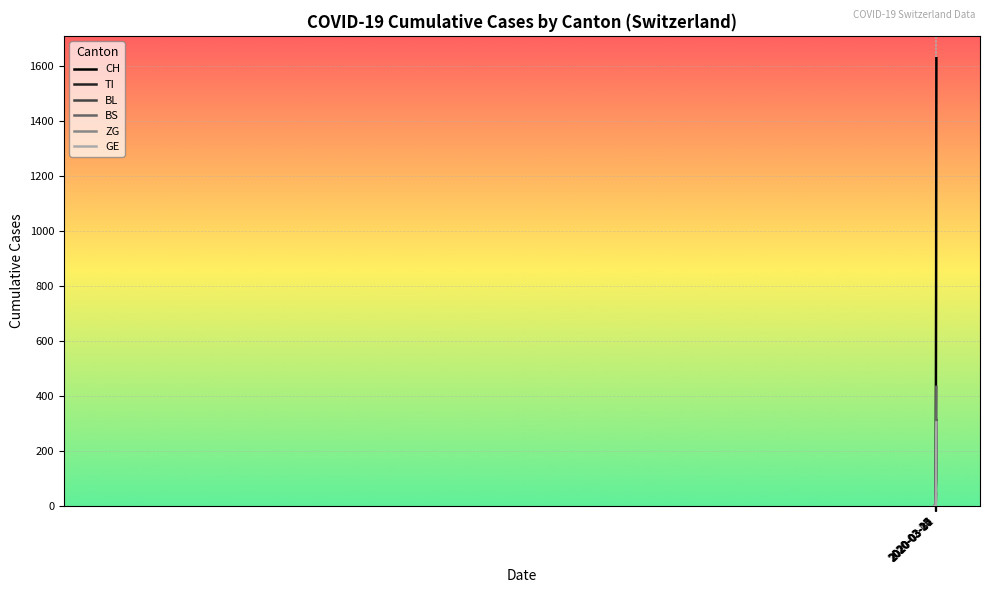

What is the greatest value displayed?

1630